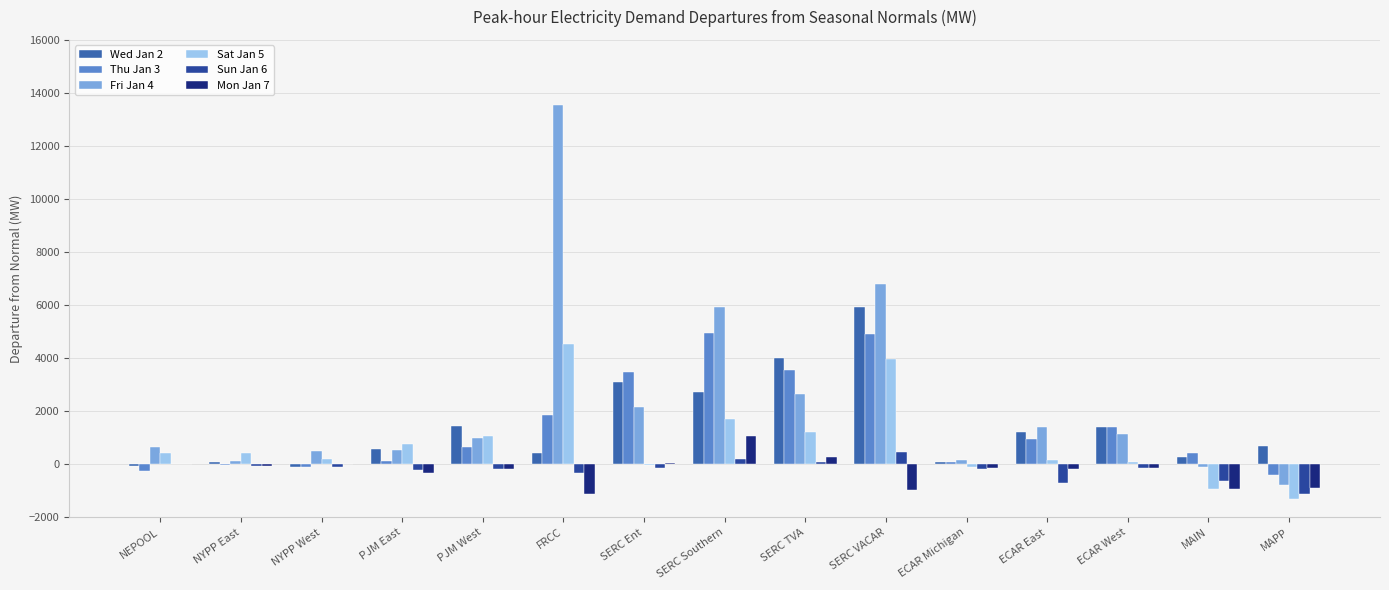

How many data points in Sat Jan 5 are above 416?

8